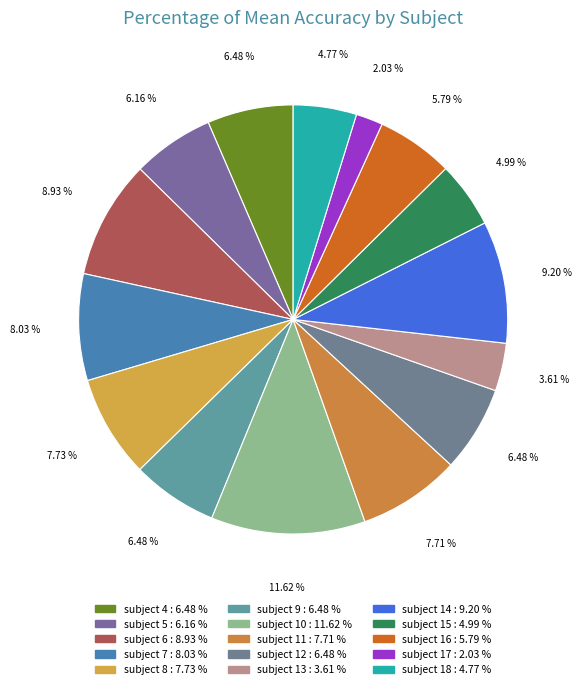

To the nearest percent, what is the average slice percentage?

7%